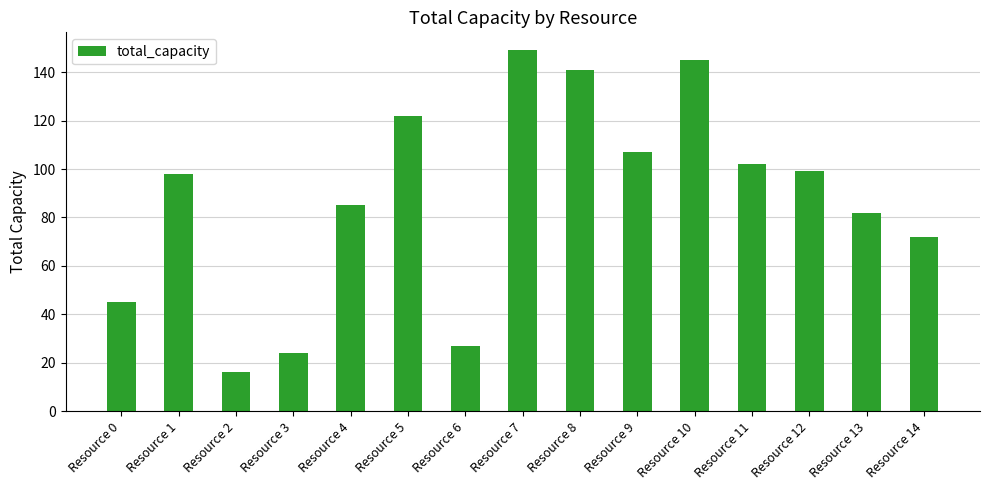

How many bars are there in total?

15